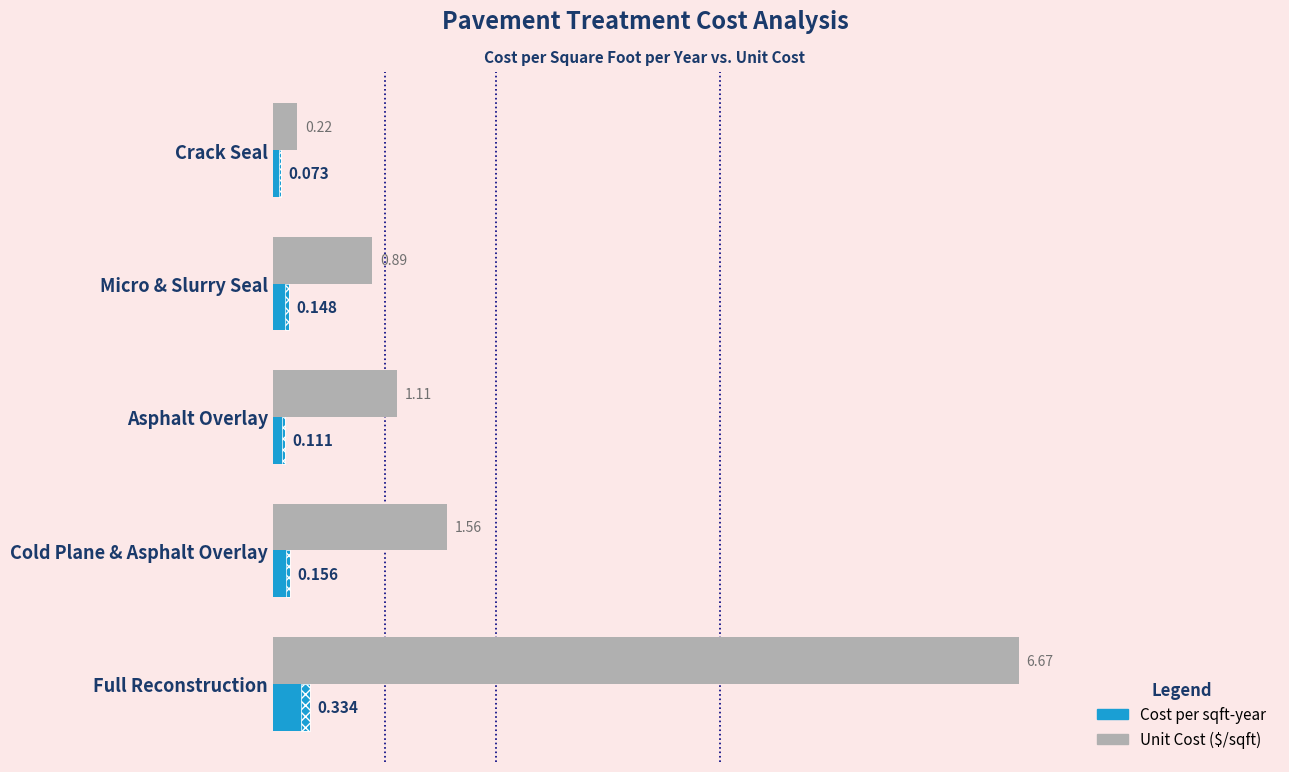

Does the chart contain stacked bars?

No